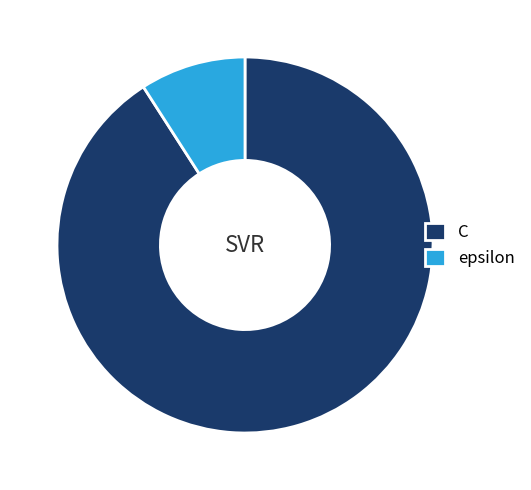

Which has a higher value, epsilon or C?

C